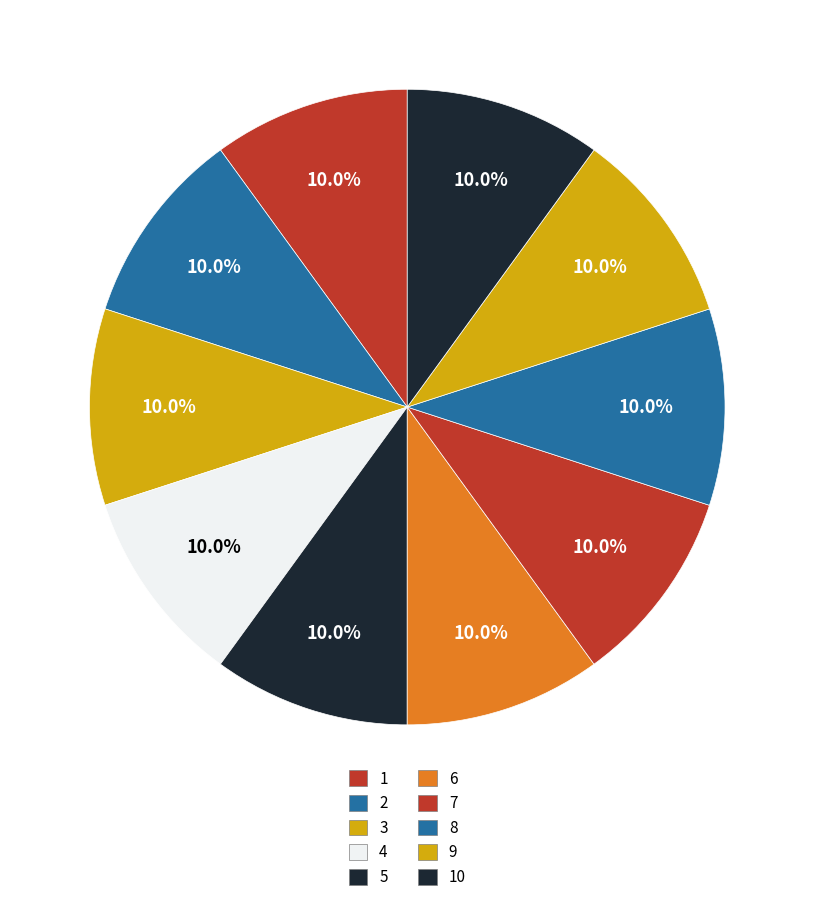

Count the number of slices in the pie.

10